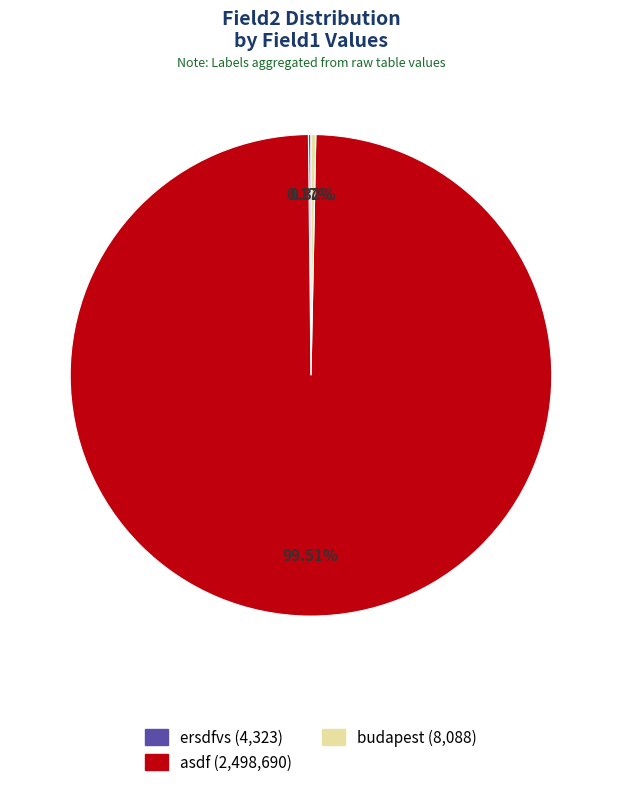

To the nearest percent, what is the average slice percentage?

33%